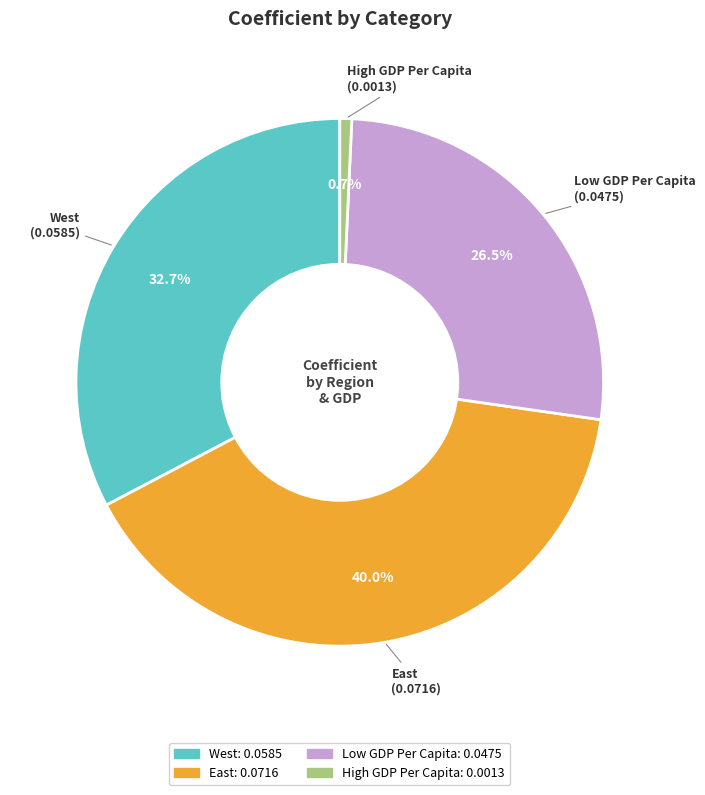

To the nearest percent, what is the difference between the West and East slice percentages?

7%